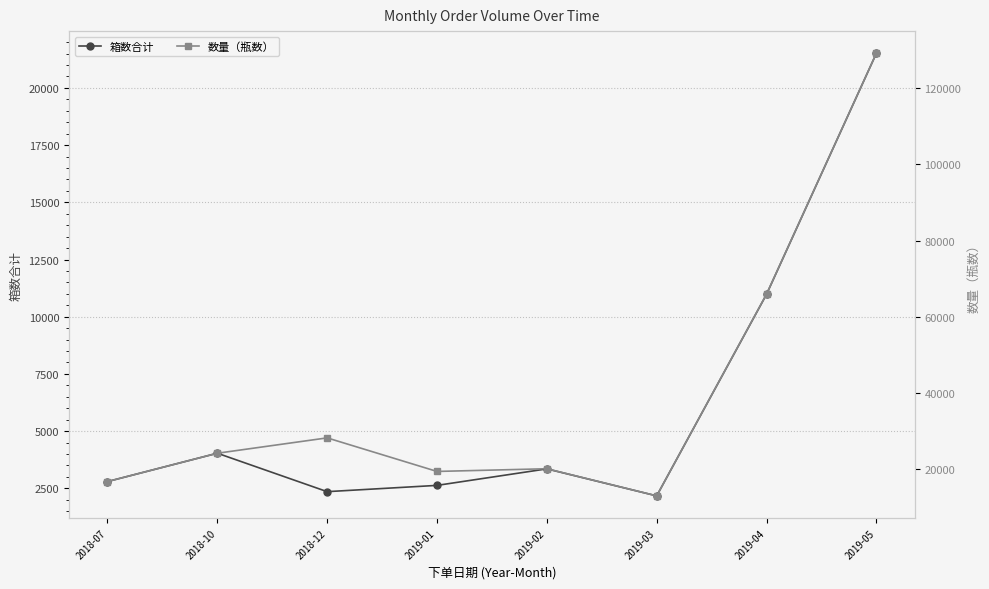

True or false: 数量（瓶数） has a value of 19416 at 2019-01.

True